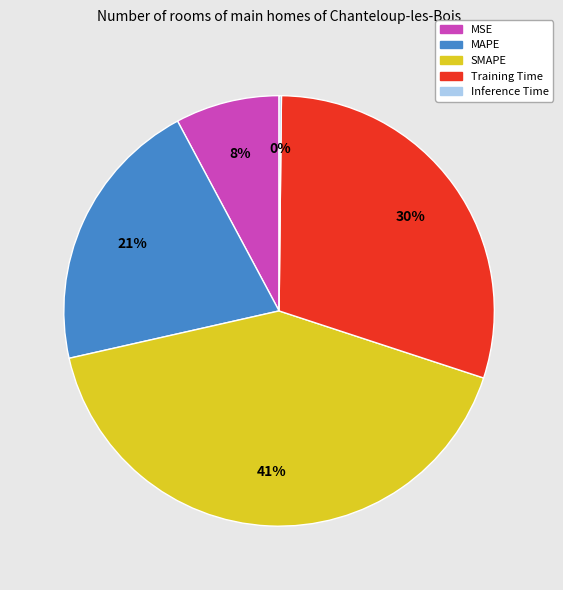

Which category has the biggest portion of the pie?

SMAPE